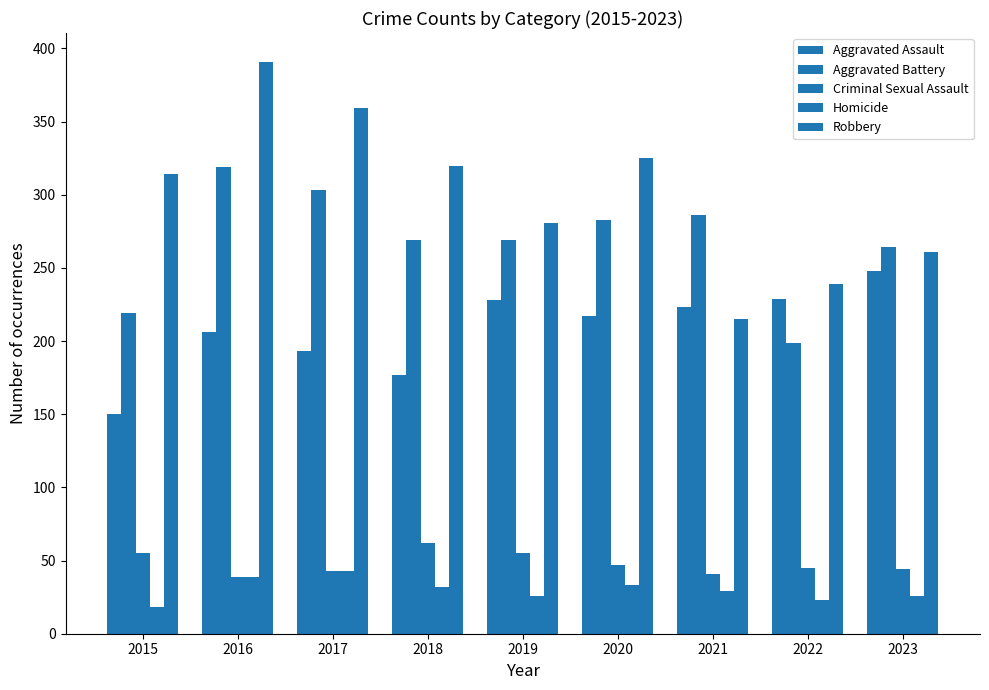

Is the value of Robbery at 2023 greater than the value of Aggravated Battery at 2018?

No